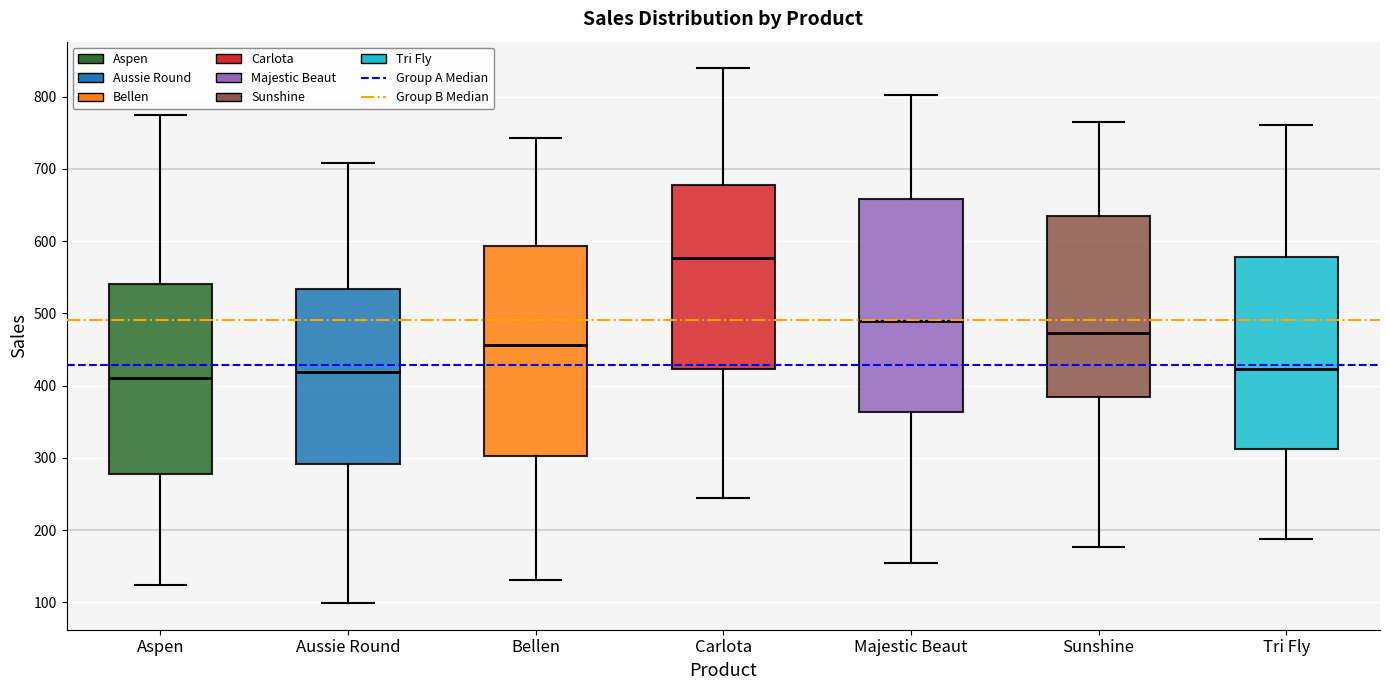

Reading left to right, read every box against the y-axis: the position of its median line, the range the box covers, and the ends of its whiskers. The values are not printed on the chart, so give them approximately, as read against the axis.

Aspen: median 410, box 280 to 540, whiskers 120 to 780
Aussie Round: median 420, box 290 to 530, whiskers 100 to 710
Bellen: median 460, box 300 to 590, whiskers 130 to 740
Carlota: median 580, box 420 to 680, whiskers 250 to 840
Majestic Beaut: median 490, box 360 to 660, whiskers 150 to 800
Sunshine: median 470, box 380 to 630, whiskers 180 to 770
Tri Fly: median 420, box 310 to 580, whiskers 190 to 760